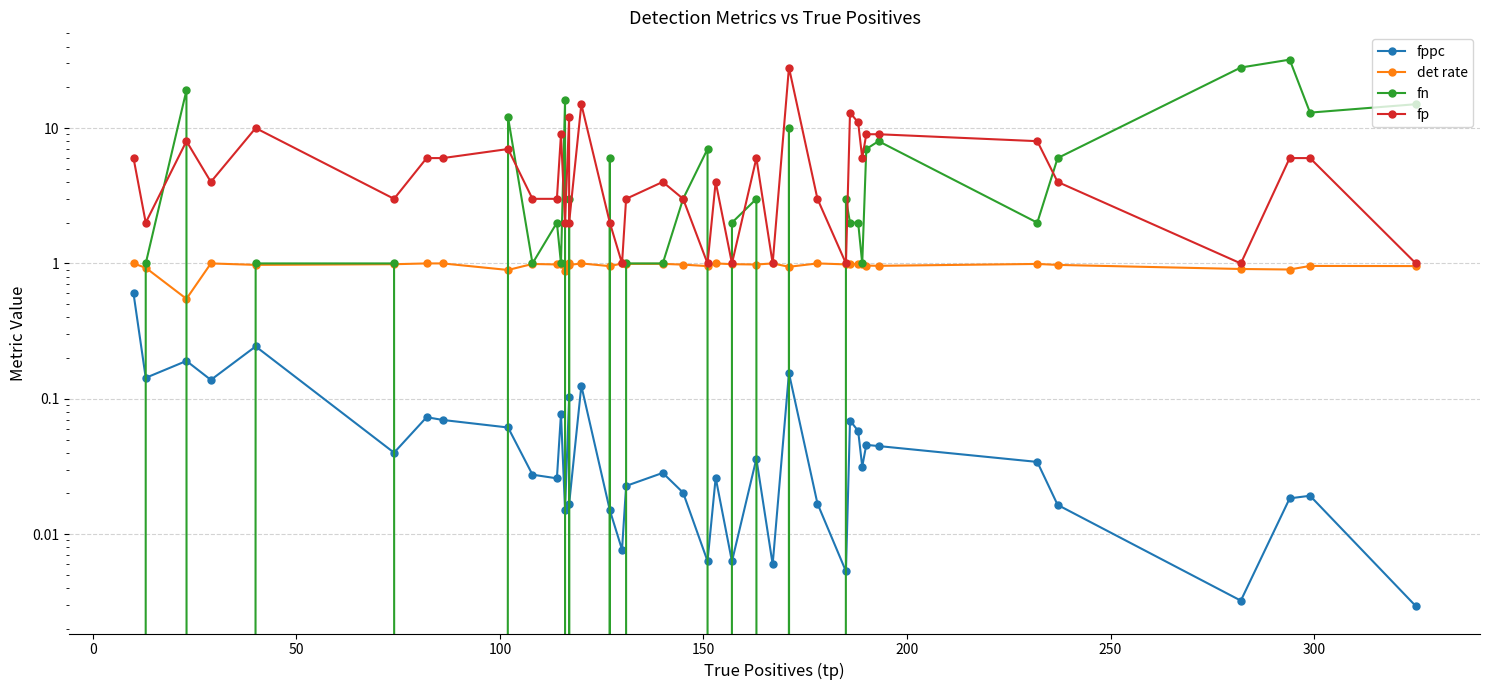

True or false: fn has a value of 0.5 at 30.

False